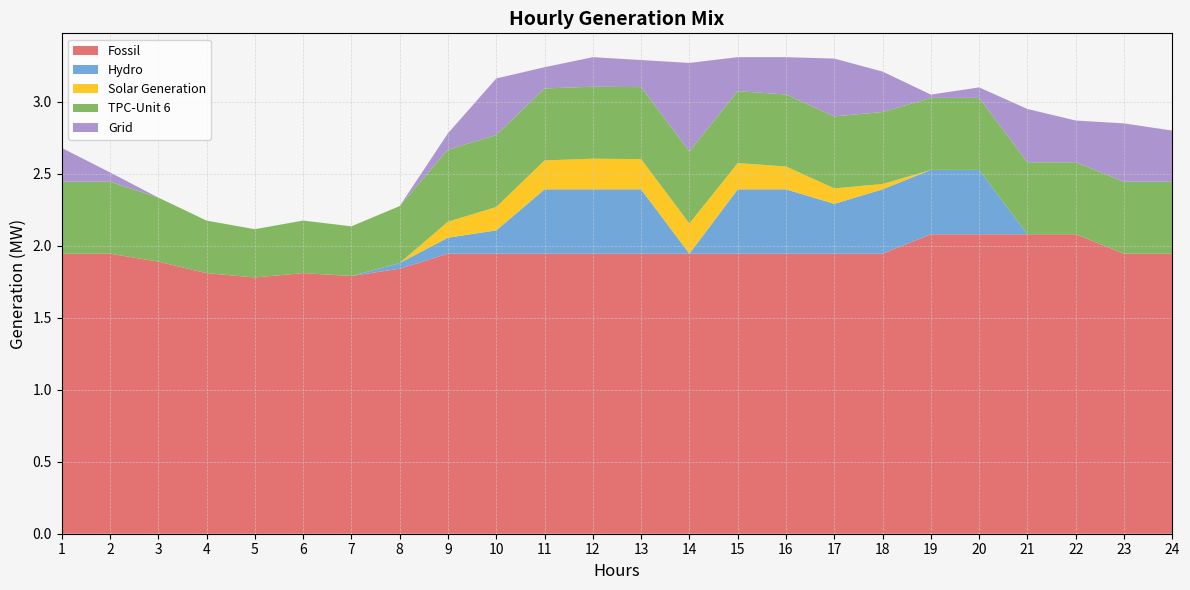

Reading left to right, what are all the values shown in this chart?

Fossil: 1=1.9	2=1.9	3=1.9	4=1.8	5=1.8	6=1.8	7=1.8	8=1.8	9=1.9	10=1.9	11=1.9	12=1.9	13=1.9	14=1.9	15=1.9	16=1.9	17=1.9	18=1.9	19=2.1	20=2.1	21=2.1	22=2.1	23=1.9	24=1.9
Hydro: 1=0.0	2=0.0	3=0.0	4=0.0	5=0.0	6=0.0	7=0.0	8=0.0	9=0.1	10=0.2	11=0.4	12=0.4	13=0.4	14=0.0	15=0.4	16=0.4	17=0.3	18=0.4	19=0.4	20=0.4	21=0.0	22=0.0	23=0.0	24=0.0
Solar Generation: 1=0.0	2=0.0	3=0.0	4=0.0	5=0.0	6=0.0	7=0.0	8=0.0	9=0.1	10=0.2	11=0.2	12=0.2	13=0.2	14=0.2	15=0.2	16=0.2	17=0.1	18=0.0	19=0.0	20=0.0	21=0.0	22=0.0	23=0.0	24=0.0
TPC-Unit 6: 1=0.5	2=0.5	3=0.4	4=0.4	5=0.3	6=0.4	7=0.3	8=0.4	9=0.5	10=0.5	11=0.5	12=0.5	13=0.5	14=0.5	15=0.5	16=0.5	17=0.5	18=0.5	19=0.5	20=0.5	21=0.5	22=0.5	23=0.5	24=0.5
Grid: 1=0.2	2=0.1	3=0.0	4=0.0	5=0.0	6=0.0	7=0.0	8=0.0	9=0.1	10=0.4	11=0.1	12=0.2	13=0.2	14=0.6	15=0.2	16=0.3	17=0.4	18=0.3	19=0.0	20=0.1	21=0.4	22=0.3	23=0.4	24=0.4